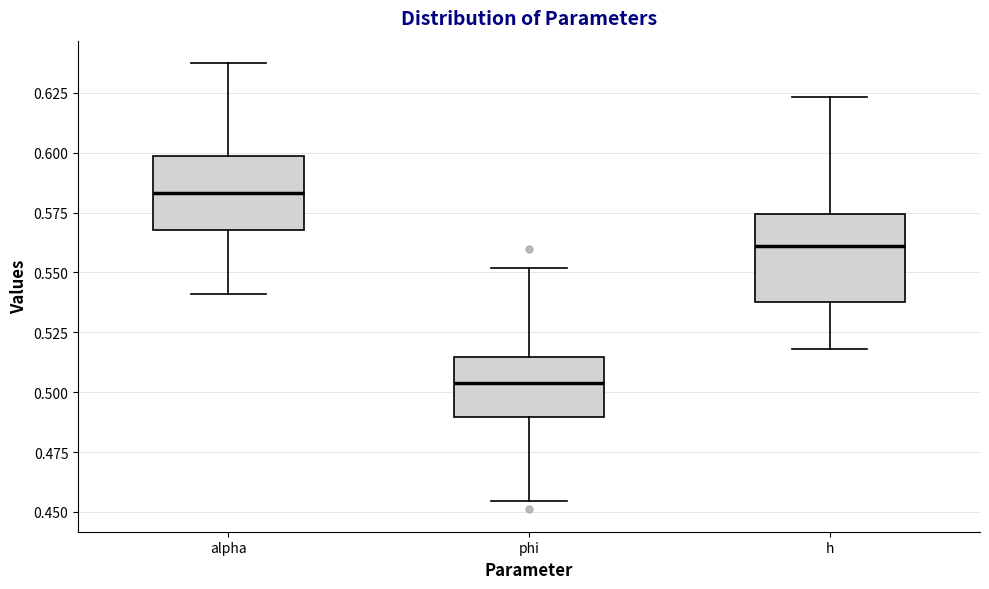

Which box has the lowest median line?

phi